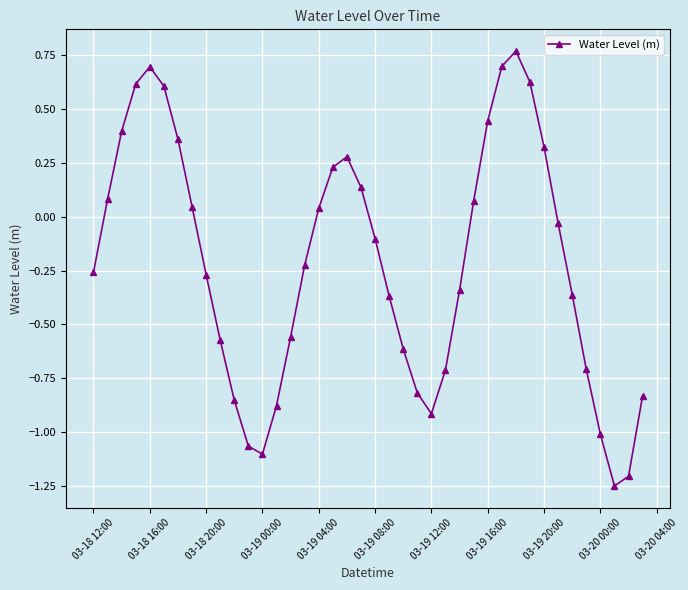

How many interior local valleys (lower than both neighbors) does the data have?

3